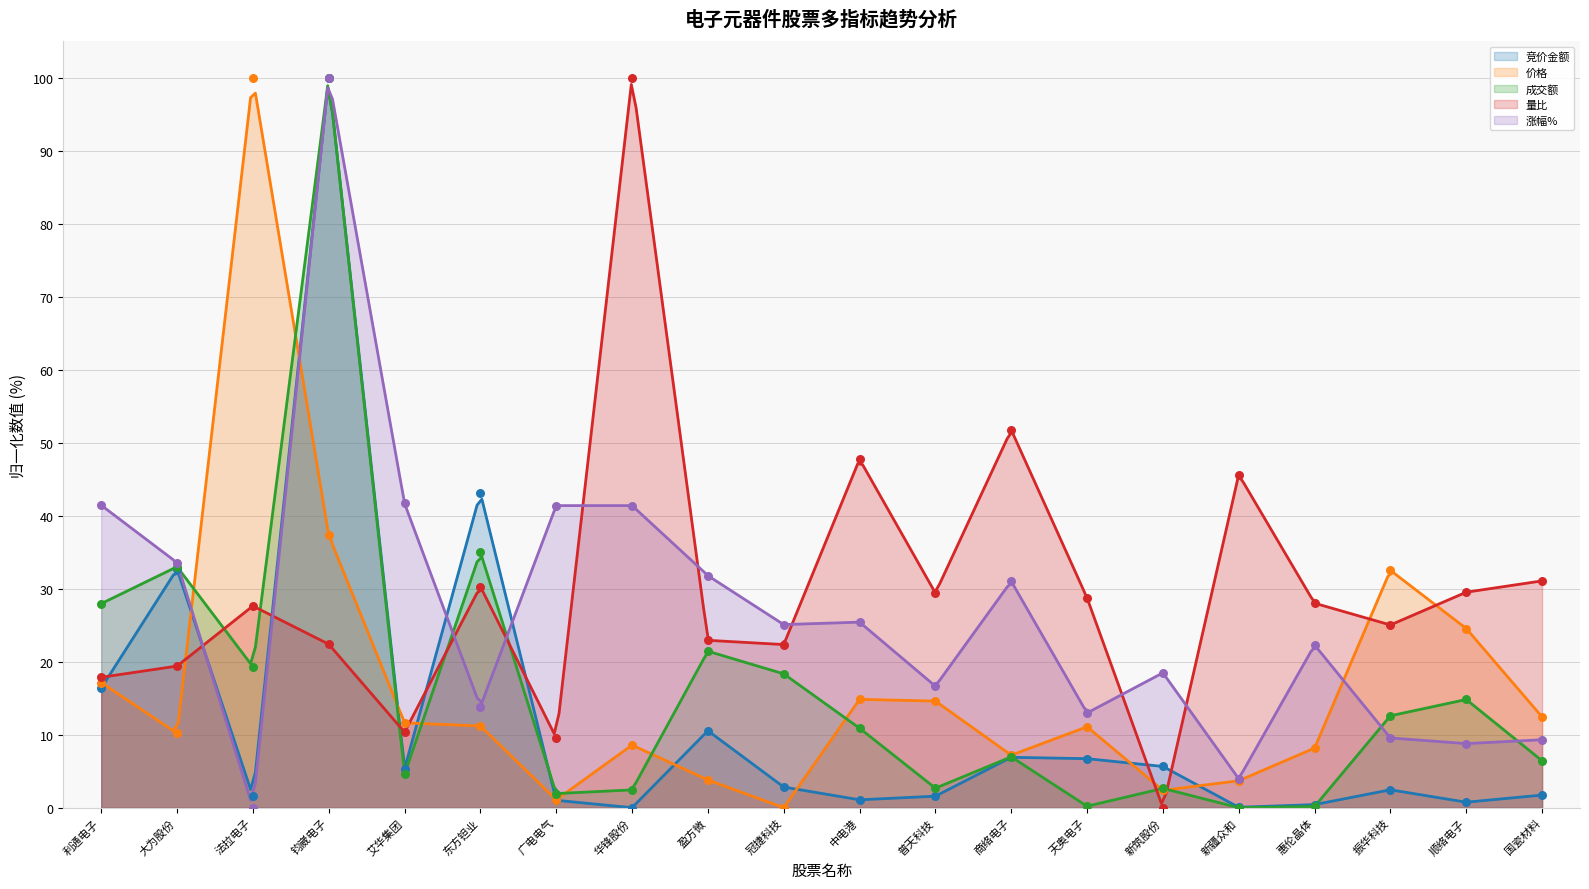

At which category is the sum across all series the highest?

钧崴电子